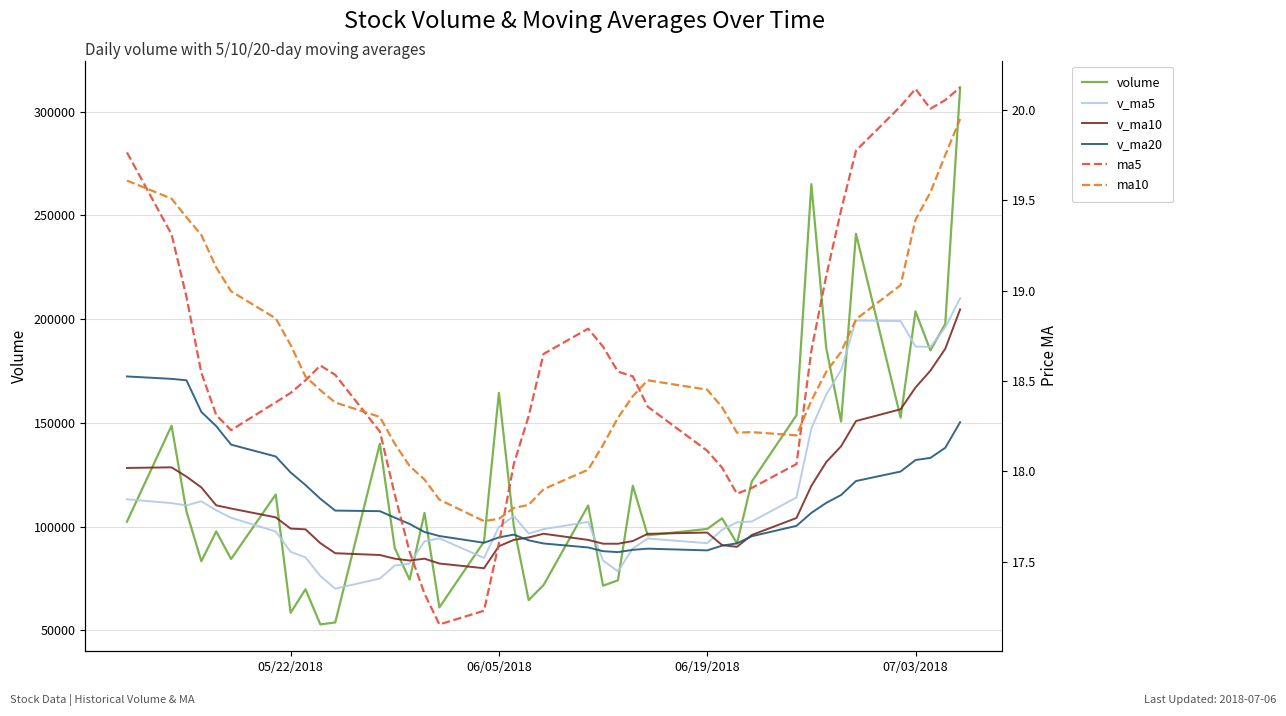

Reading left to right, list all the values displayed in this chart.

volume: 102377.2	148617.8	107343.5	83300.8	97693.9	84374.4	115488.3	58432.1	69817.4	52844.9	53803.7	139980.1	89676.4	74430.6	106598.3	61051.8	92740.0	164502.6	100272.0	64592.2	71787.3	110205.1	71505.0	74118.4	119714.0	95800.6	98869.8	104011.2	91887.5	121780.3	153696.5	265094.6	186026.3	150665.1	241151.5	152544.0	203759.5	184952.5	197699.2	311728.8
v_ma5: 113184.7	111309.0	110236.2	112214.2	107866.6	104266.1	97640.2	87857.9	85161.2	76191.4	70077.3	74975.6	81224.5	82147.1	92897.8	94347.4	84899.4	99864.7	105032.9	96631.7	98778.8	102271.8	83672.3	78441.6	89466.0	94268.6	92001.6	98502.8	102056.6	102469.9	114049.1	147294.0	163697.0	175452.6	199326.8	199096.3	186829.3	186614.5	196021.3	210136.8
v_ma10: 128282.1	128578.6	124110.6	118903.3	110260.2	108725.4	104474.6	99047.1	98687.7	92029.0	87171.7	86307.9	84541.2	83654.2	84544.6	82212.4	79937.5	90544.6	93590.0	94764.8	96563.1	93585.6	91768.5	91737.3	93048.8	96523.7	97136.7	91087.6	90249.1	95967.9	104158.9	119647.8	131099.9	138754.6	150898.4	156572.7	167061.6	175155.8	185737.0	204731.8
v_ma20: 172392.5	171223.4	170540.7	155296.5	148451.8	139511.3	133816.2	126100.4	120043.6	113411.5	107726.9	107443.2	104325.9	101278.8	97402.4	95468.9	92206.1	94795.8	96138.9	93396.9	91867.4	89946.8	88154.8	87695.7	88796.7	89368.0	88537.1	90816.1	91919.6	95366.4	100361.0	106616.7	111434.2	115245.9	121973.6	126548.2	132099.2	133121.7	137993.0	150349.9
ma5: 19.8	19.3	19.0	18.5	18.3	18.2	18.4	18.4	18.5	18.6	18.5	18.2	17.9	17.6	17.3	17.2	17.2	17.6	18.0	18.3	18.6	18.8	18.7	18.6	18.5	18.4	18.1	18.0	17.9	17.9	18.0	18.7	19.1	19.4	19.8	20.0	20.1	20.0	20.1	20.1
ma10: 19.6	19.5	19.4	19.3	19.1	19.0	18.8	18.7	18.5	18.4	18.4	18.3	18.2	18.0	18.0	17.8	17.7	17.7	17.8	17.8	17.9	18.0	18.1	18.3	18.4	18.5	18.5	18.4	18.2	18.2	18.2	18.4	18.6	18.7	18.8	19.0	19.4	19.5	19.8	20.0